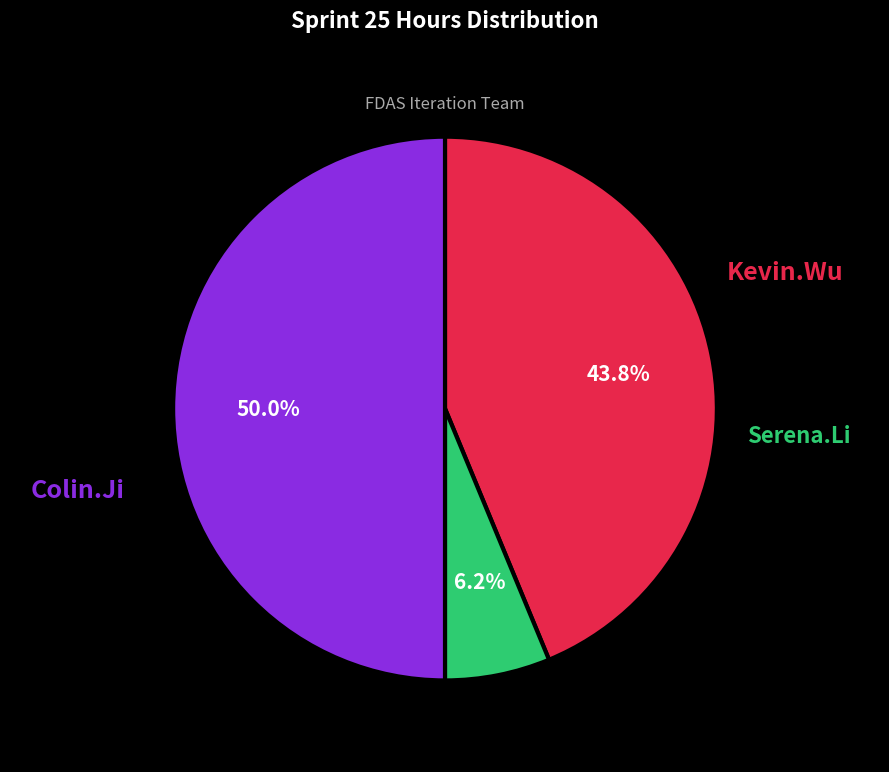

How many slices are in this pie chart?

3